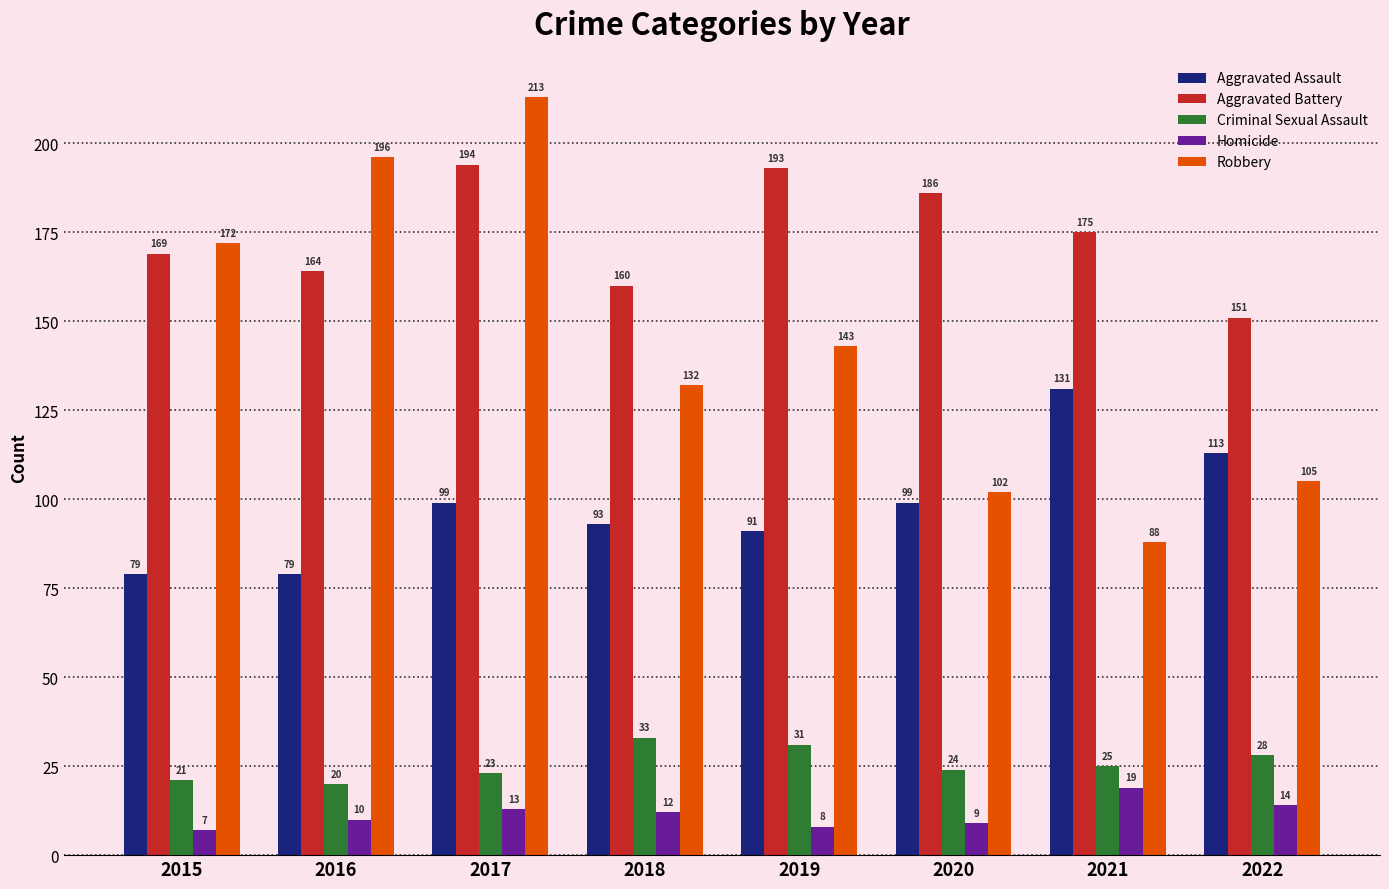

What is the value of the Criminal Sexual Assault bar at the 8th from the left?

28